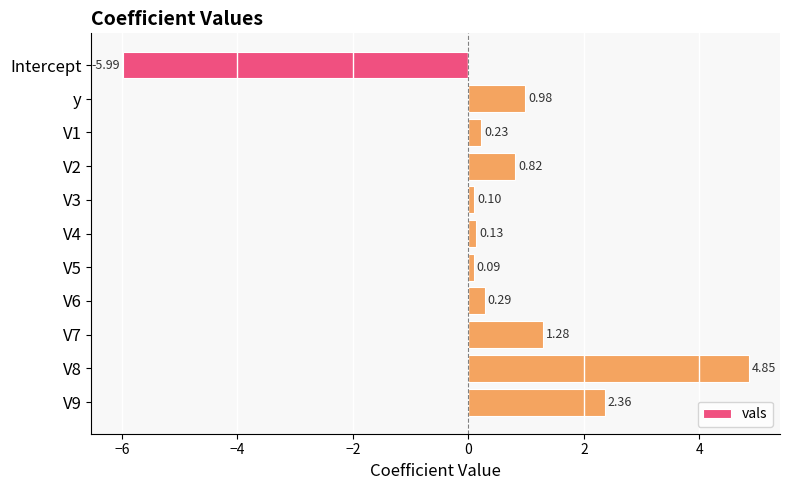

How many negative values are there?

1